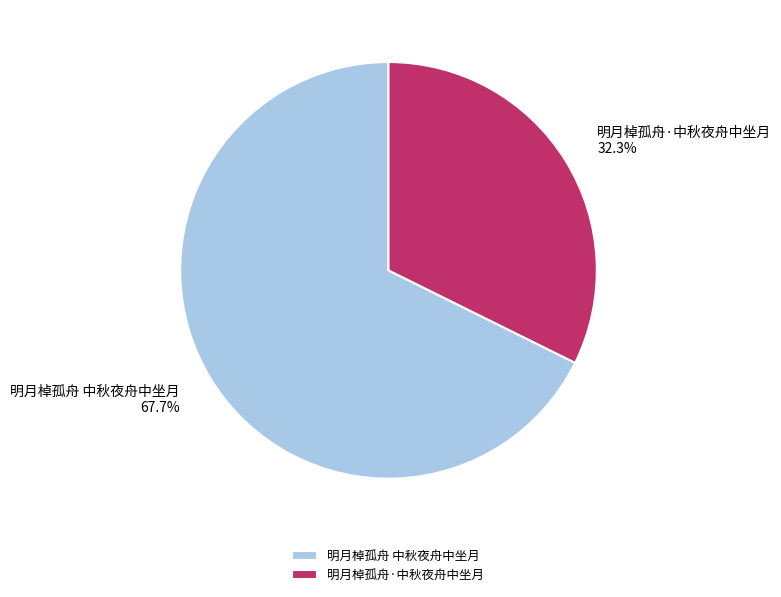

Rank the categories by value from highest to lowest.

明月棹孤舟 中秋夜舟中坐月, 明月棹孤舟·中秋夜舟中坐月